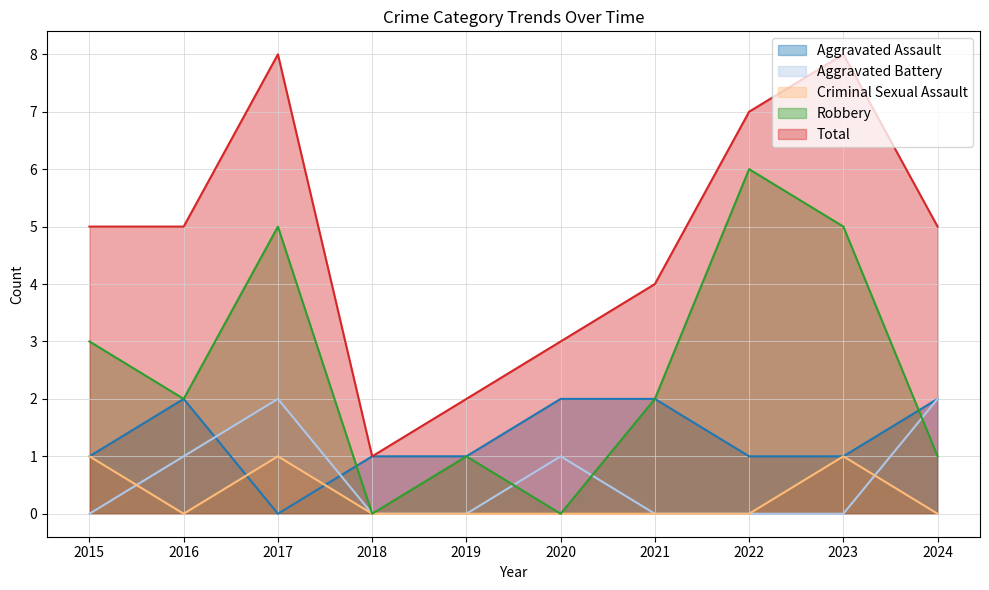

Is it true that Aggravated Battery equals 0 at 2021?

True